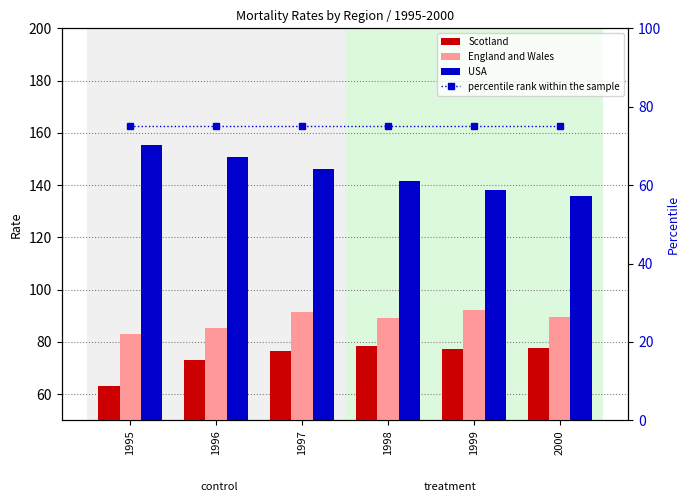

How many values in the USA series exceed 146?

2